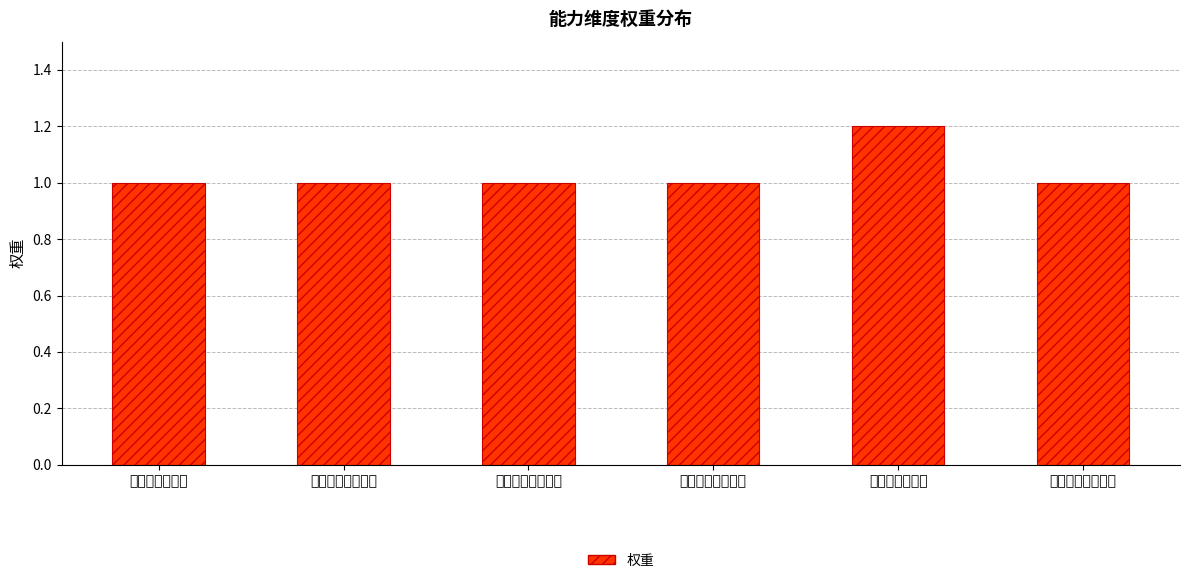

Count the number of data series in this chart.

1